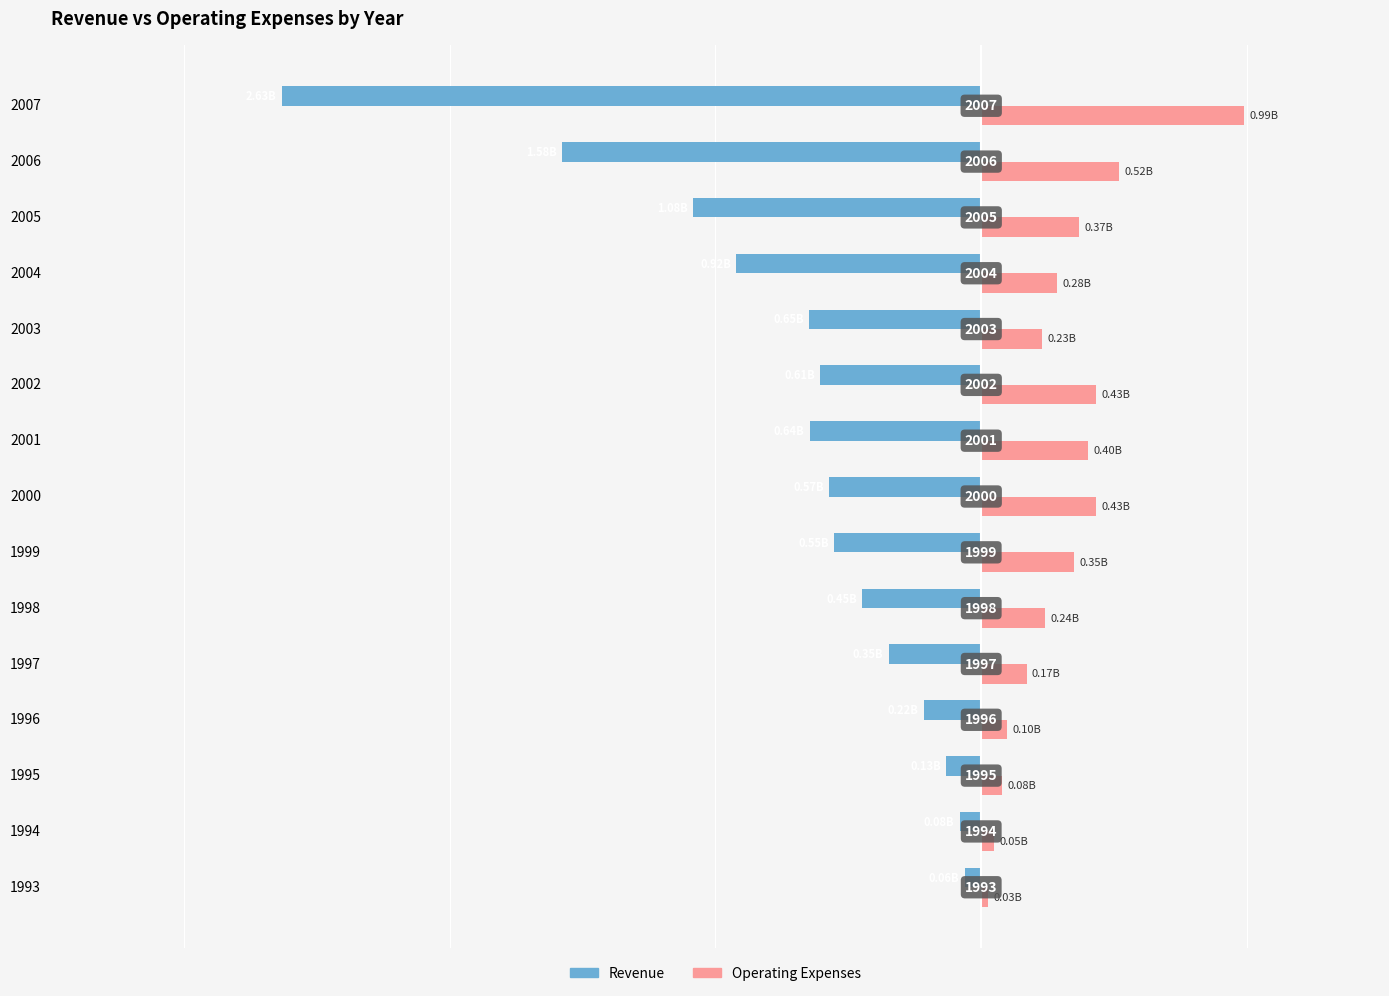

Reading left to right, transcribe all the data shown in this chart.

Revenue: -0.1	-0.1	-0.1	-0.2	-0.3	-0.4	-0.6	-0.6	-0.6	-0.6	-0.6	-0.9	-1.1	-1.6	-2.6
Operating Expenses: 0.0	0.0	0.1	0.1	0.2	0.2	0.3	0.4	0.4	0.4	0.2	0.3	0.4	0.5	1.0